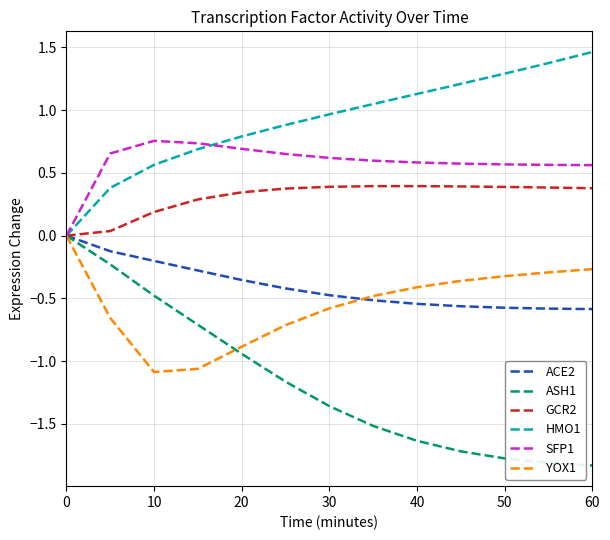

Which series has the largest total across all categories?

HMO1